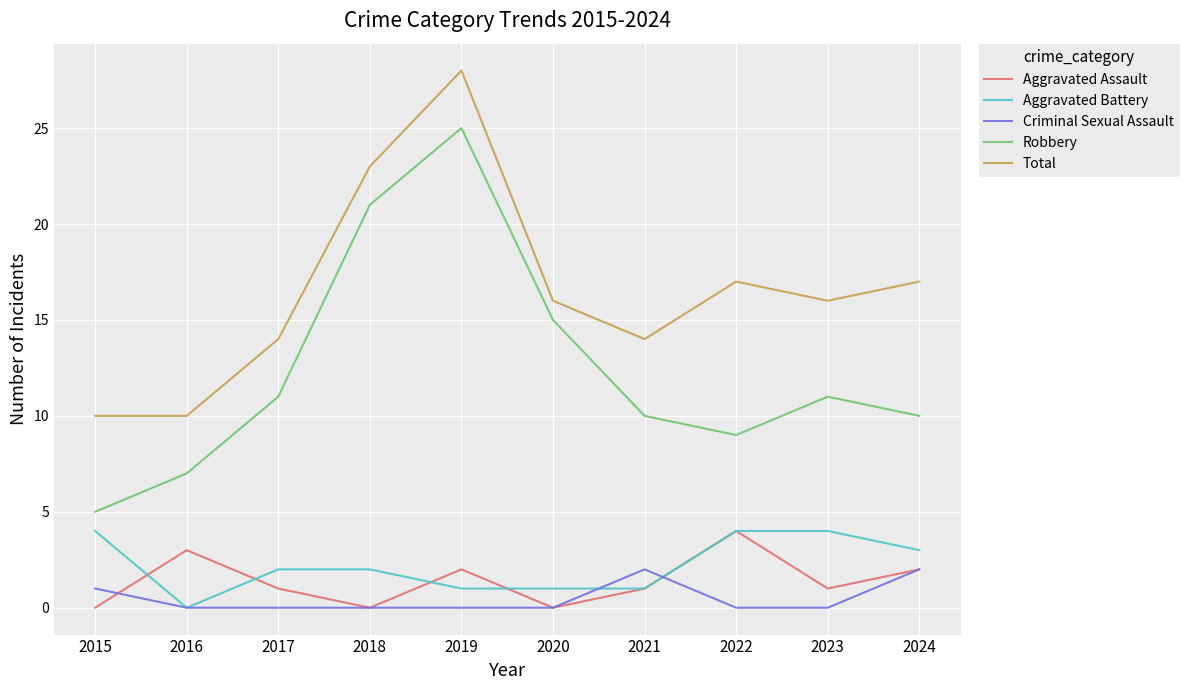

What value does the Criminal Sexual Assault series have at 2021?

2